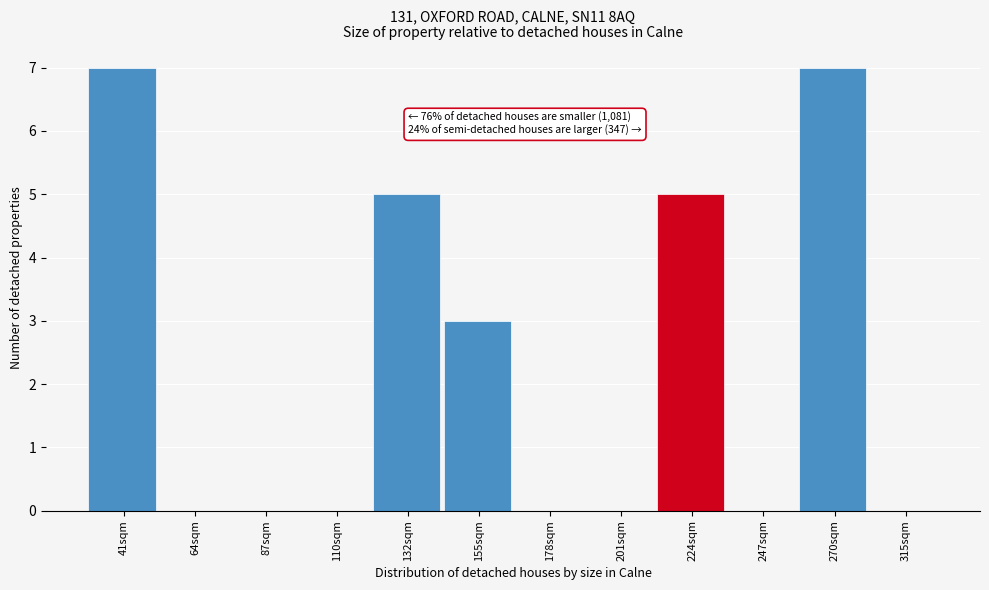

Reading left to right, list all the values displayed in this chart.

41sqm=7	64sqm=0	87sqm=0	110sqm=0	132sqm=5	155sqm=3	178sqm=0	201sqm=0	224sqm=5	247sqm=0	270sqm=7	315sqm=0